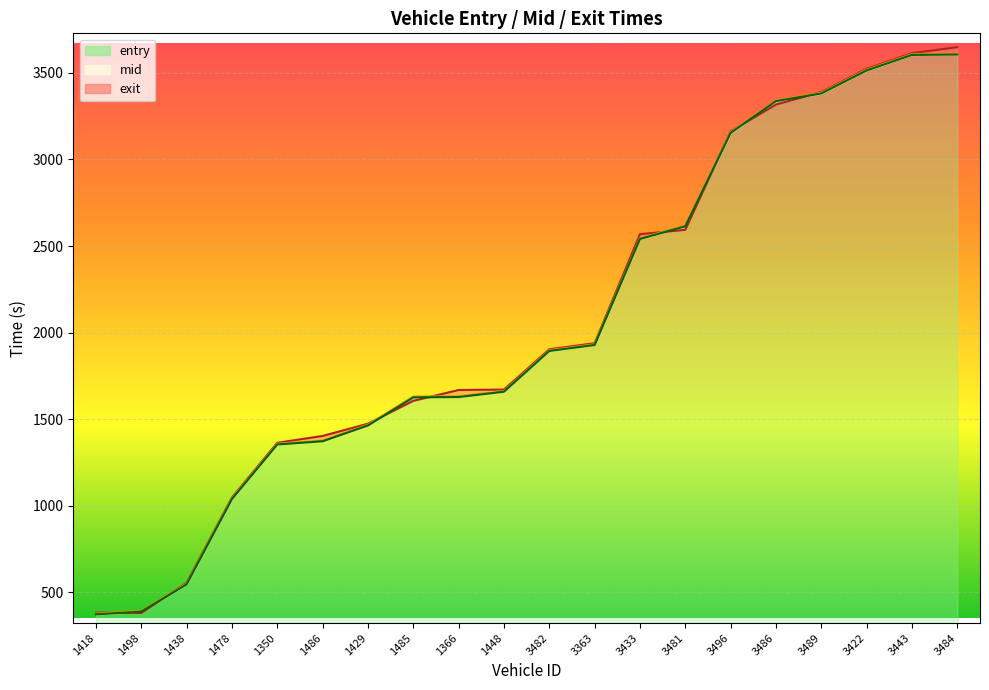

What is the difference between the maximum and minimum values in the mid series?

3232.9